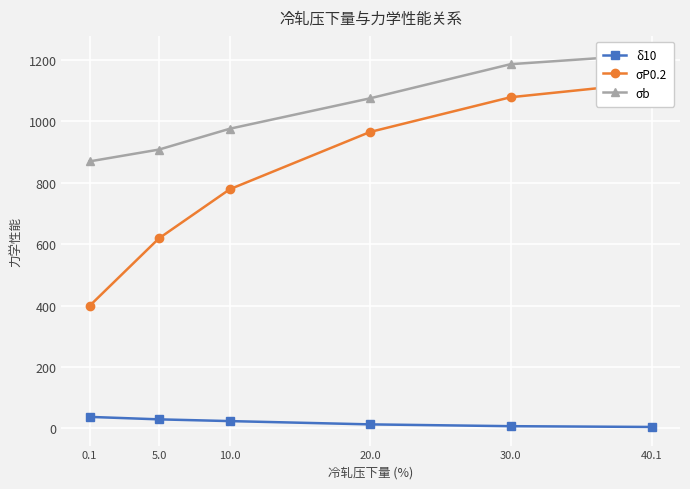

List the series in order of their overall mean, lowest first.

δ10, σP0.2, σb